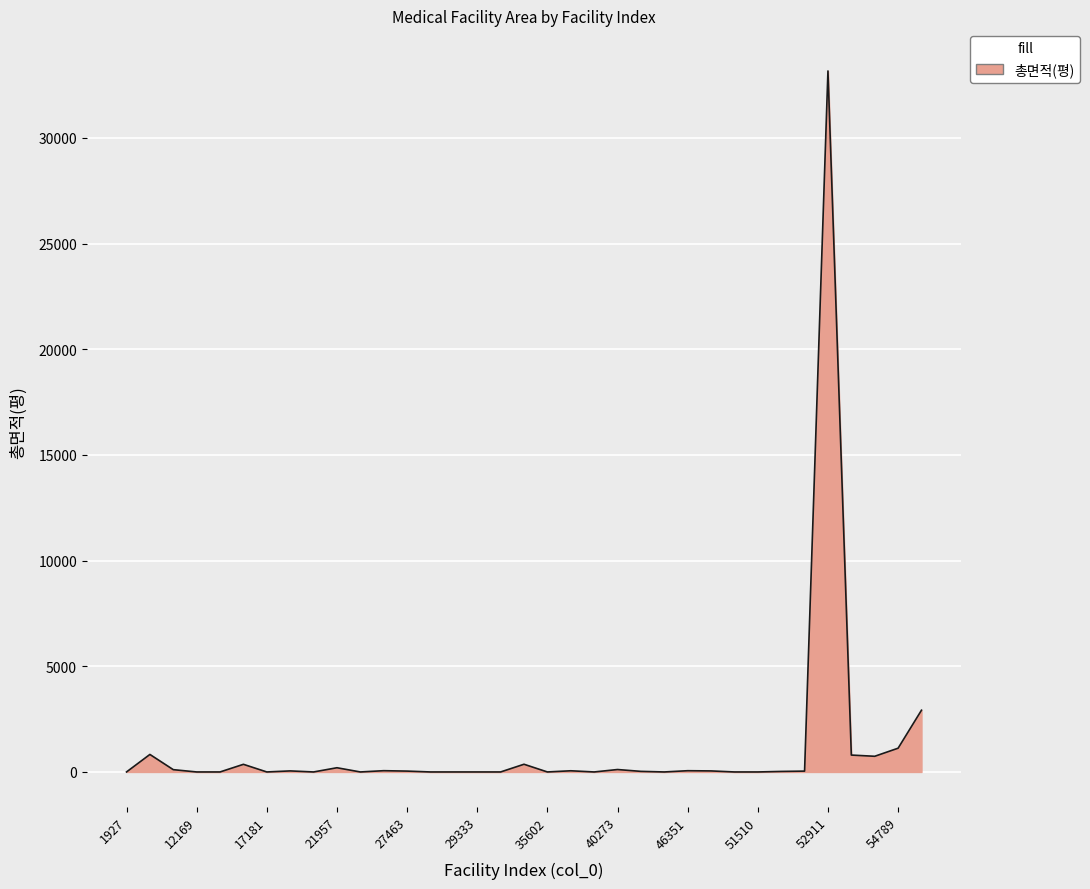

What is the greatest value displayed?

33163.8